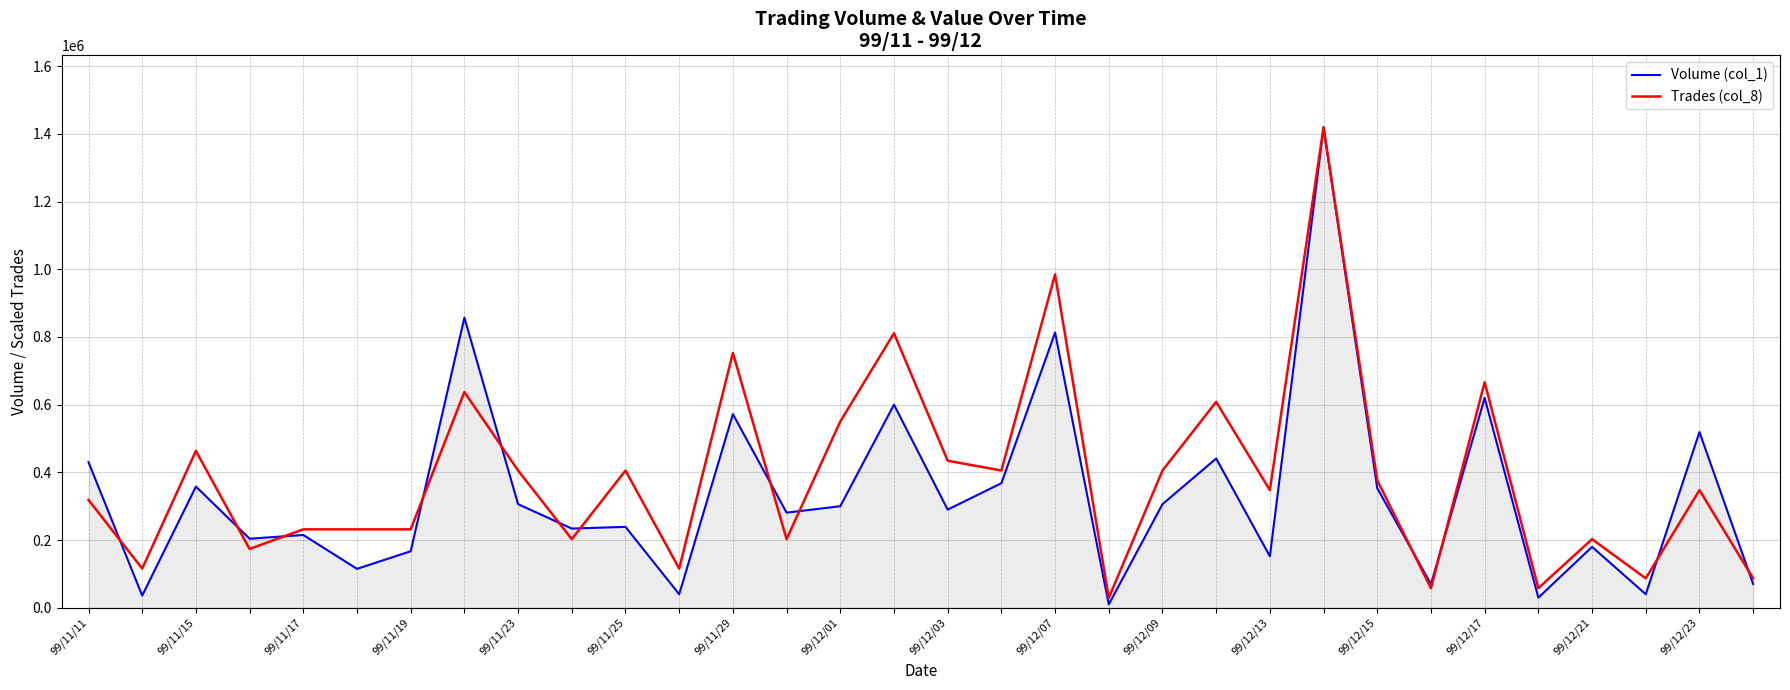

What is the highest value of the Volume (col_1) series?

1419000.0